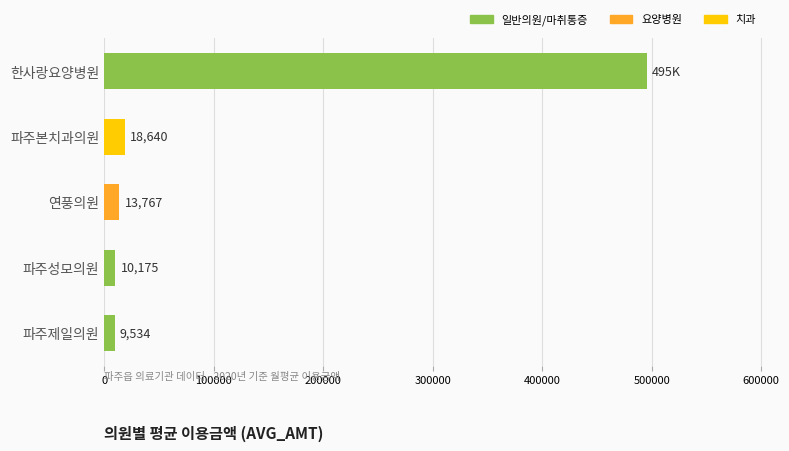

True or false: the data shows 18640 at 파주본치과의원.

True